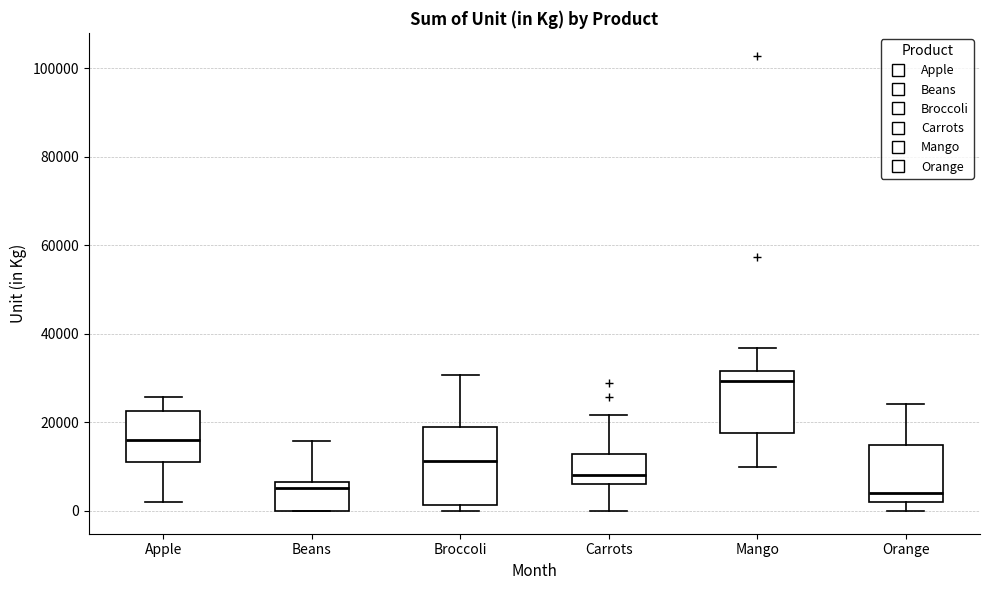

Where does the lower whisker of the box for Apple end on the y-axis? The values are not printed on the chart, so give them approximately, as read against the axis.

2000